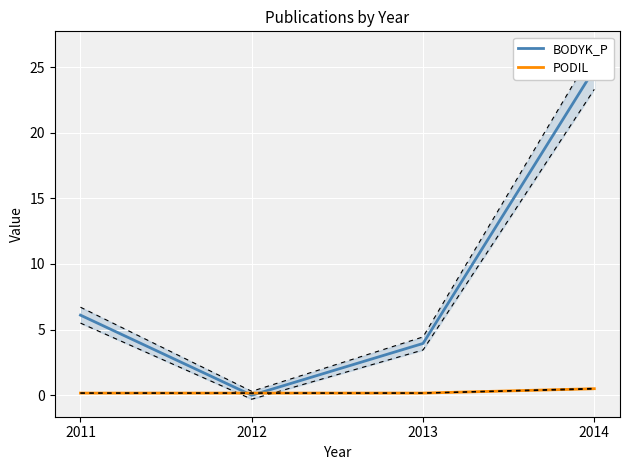

The value of BODYK_P at 2012 is 0.0. True or false?

True